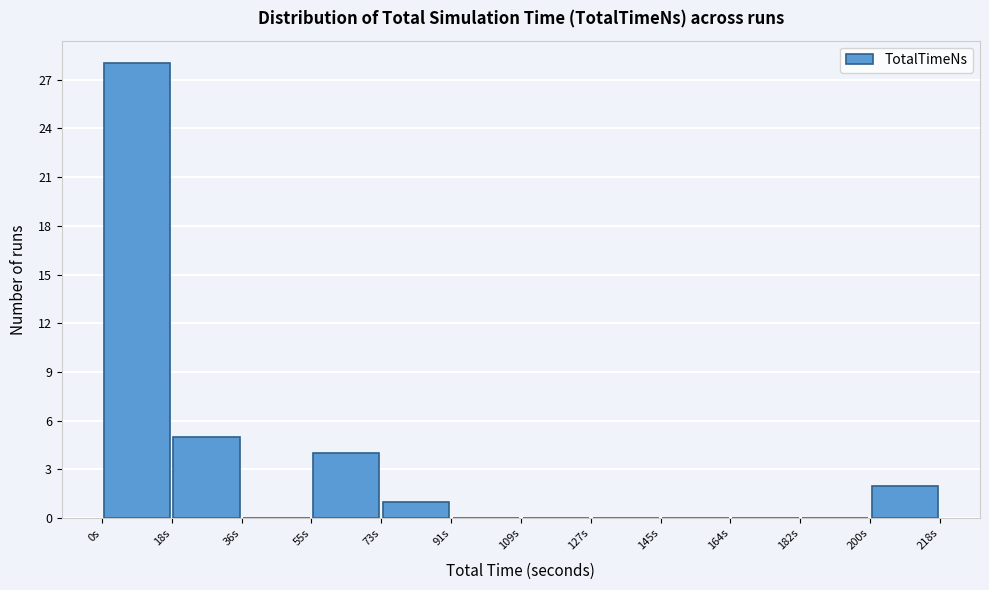

Reading left to right, list every bar in this chart as the range it spans on the x-axis followed by its height. Neither the bar edges nor the heights are printed on the chart, so give them approximately, as read against the axes.

0 to 18: 28
18 to 36: 5
36 to 54: 0
54 to 72: 4
72 to 90: 1
90 to 110: 0
110 to 128: 0
128 to 146: 0
146 to 164: 0
164 to 182: 0
182 to 200: 0
200 to 218: 2